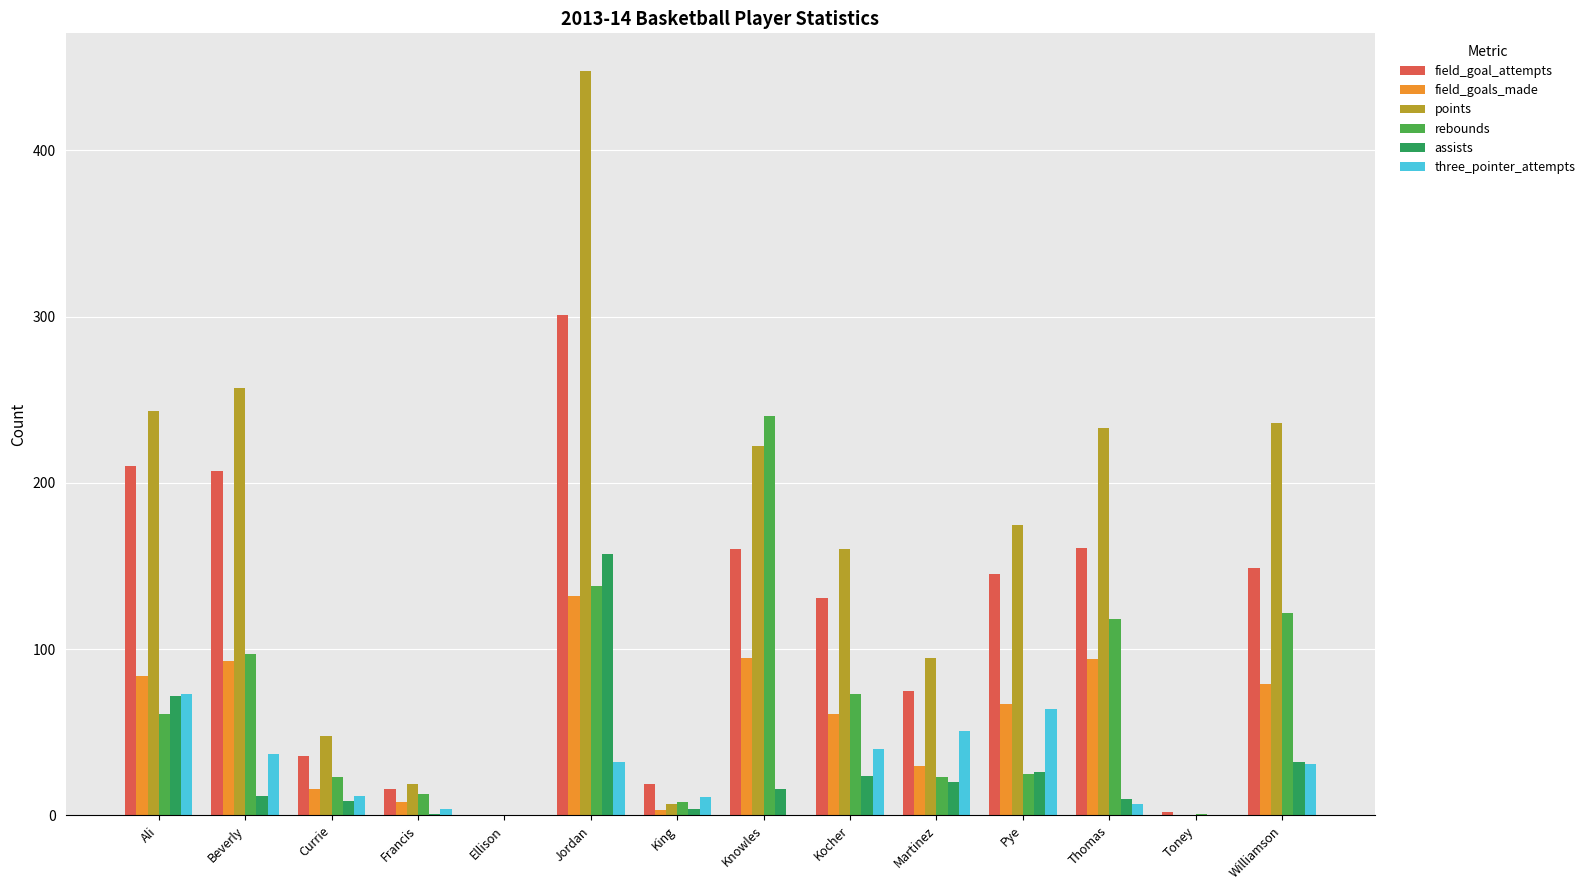

Is the value of field_goals_made at Kocher greater than the value of rebounds at Toney?

Yes